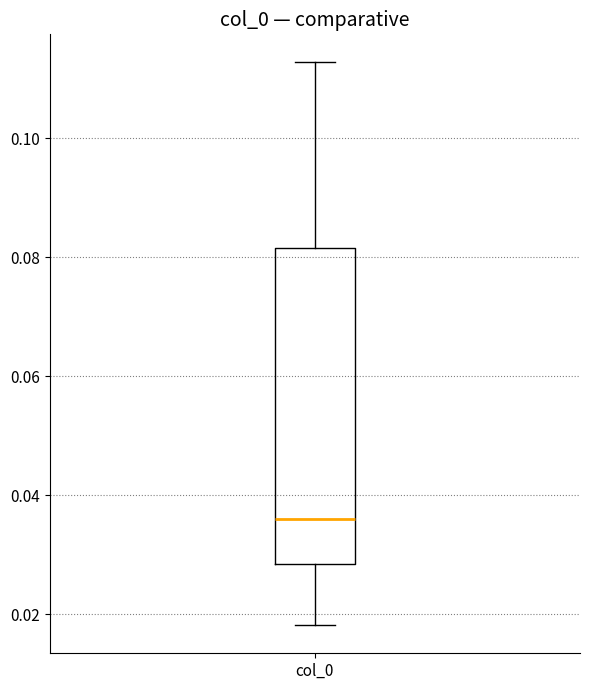

Transcribe this box plot: give where the median line is, the range the box spans, and where the two whiskers end, as read against the y-axis. The values are not printed on the chart, so give them approximately, as read against the axis.

median 0.036, box 0.028 to 0.082, whiskers 0.018 to 0.112